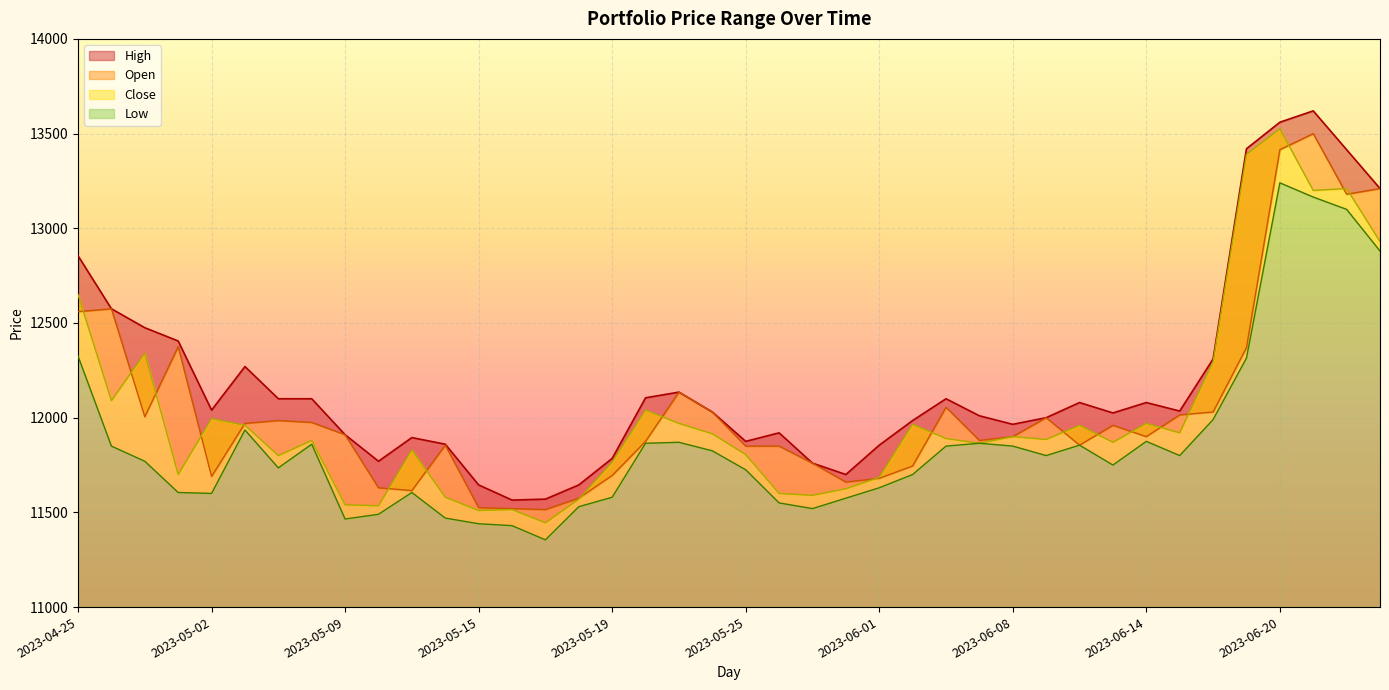

True or false: Close and Low cross at least once.

False